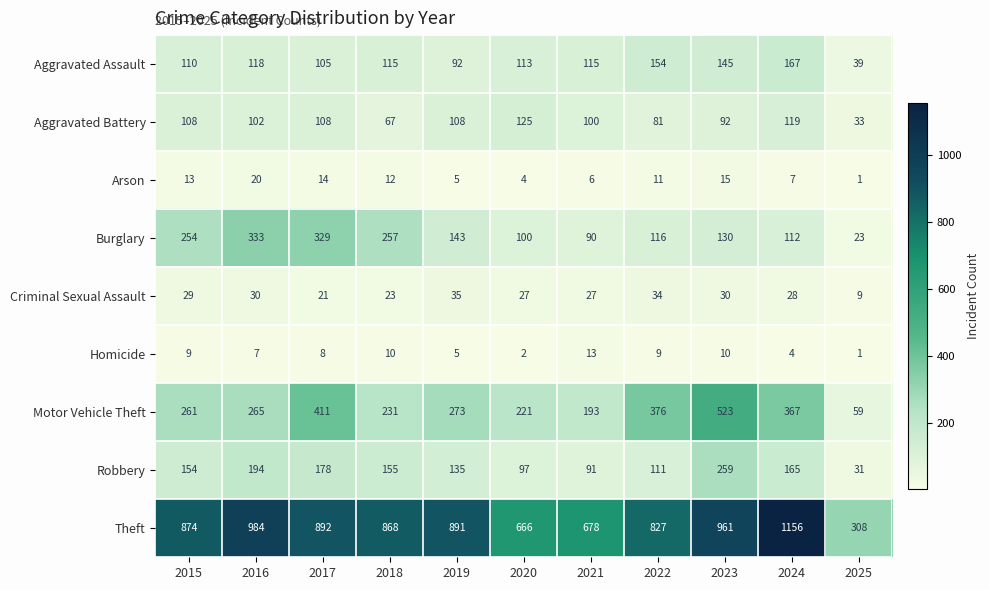

Which series has the widest spread of values?

Theft